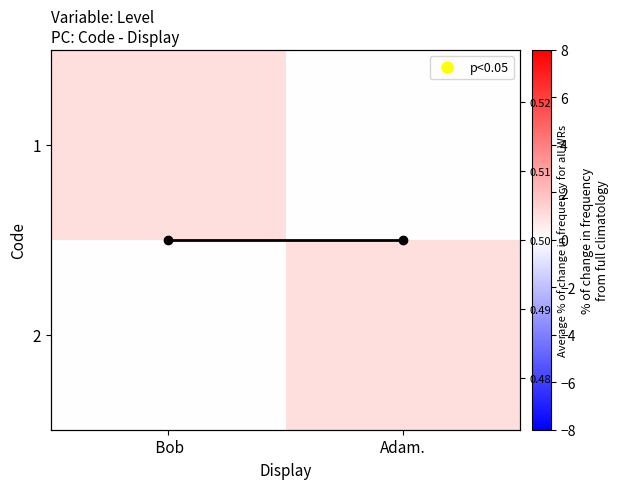

How many values in 1 are above zero?

1